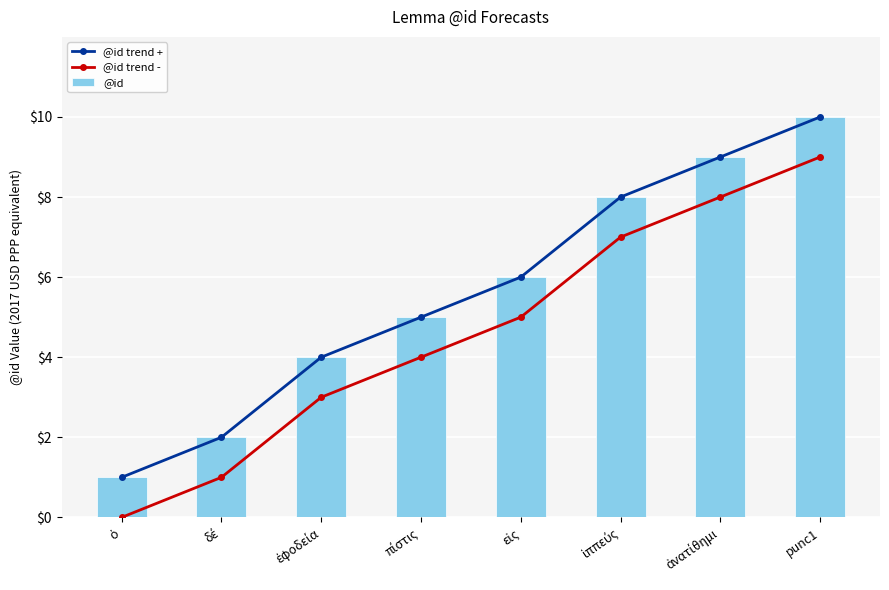

What are all the series names shown in the legend?

@id trend +, @id trend -, @id